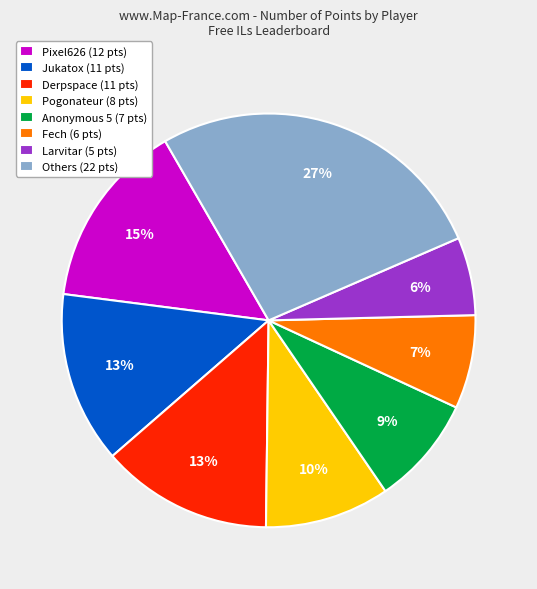

True or false: Derpspace (11 pts) accounts for 13% of the total.

True